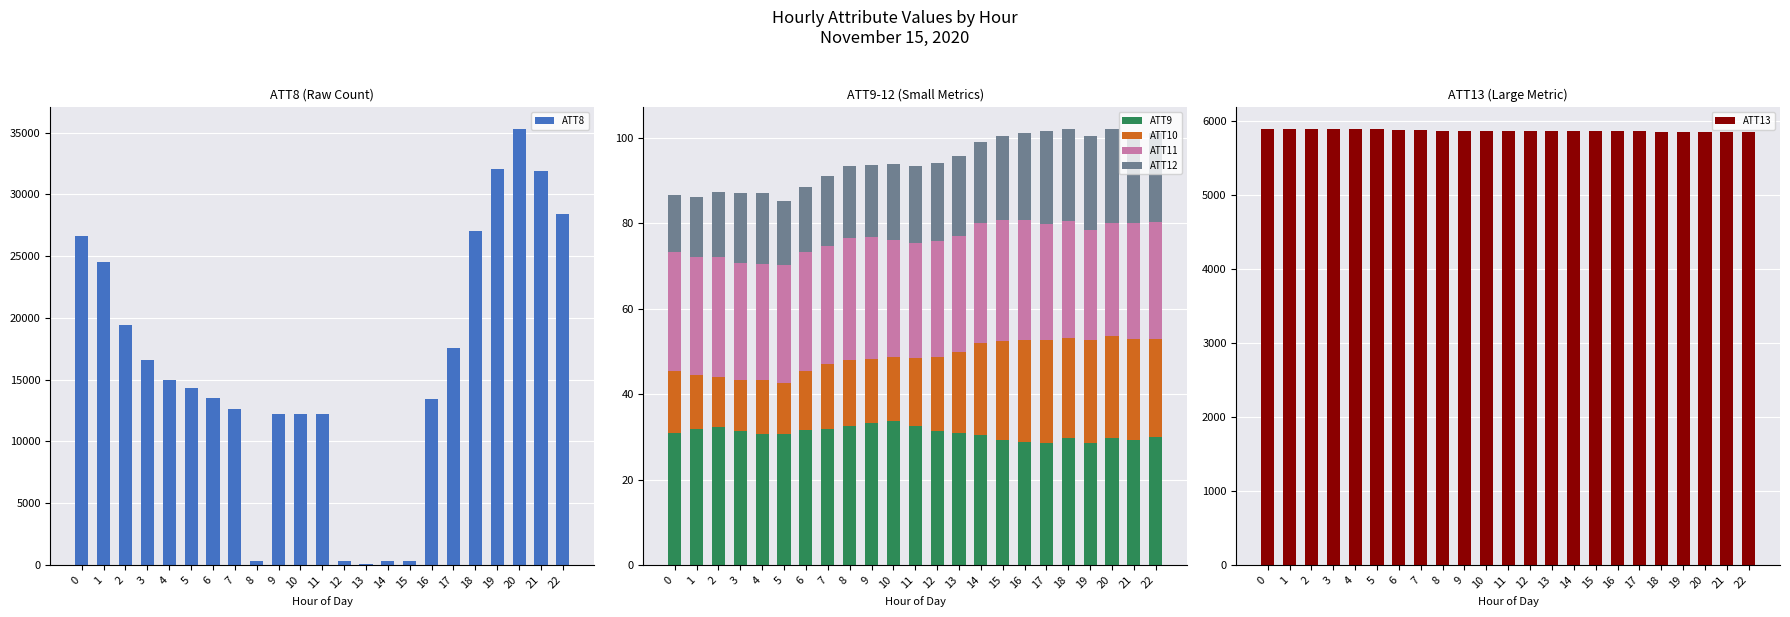

Is it true that ATT12 equals 22.8 at 9?

False